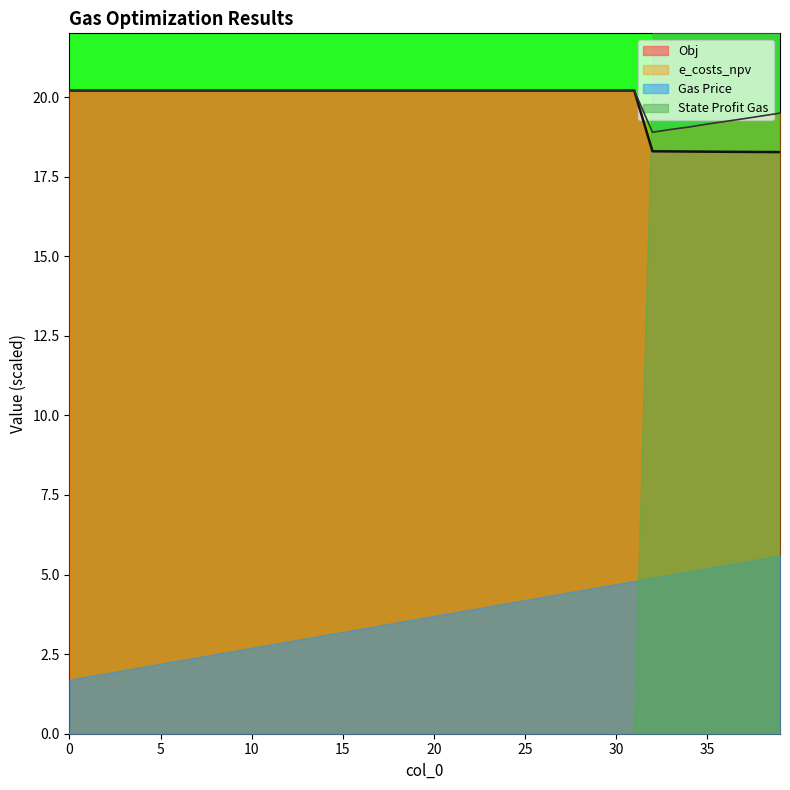

What is the minimum value for e_costs_npv?

18.9